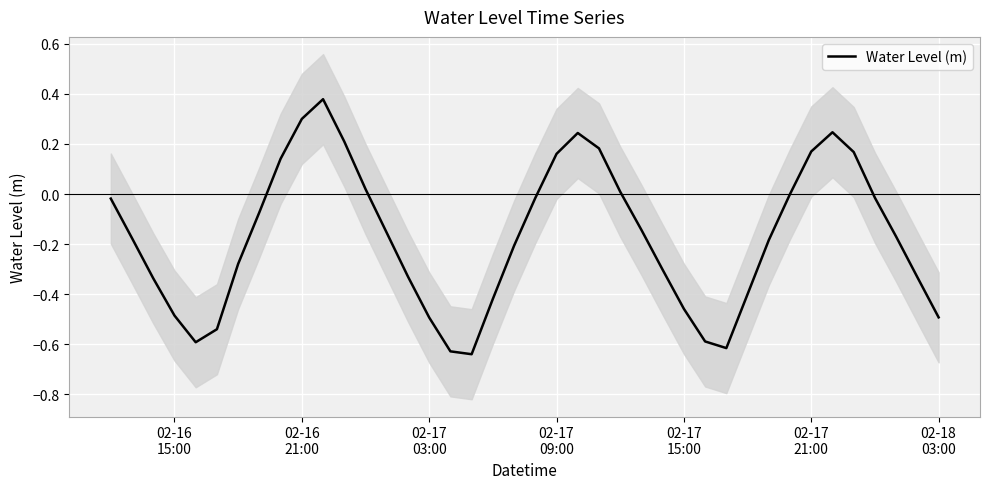

The value at 02-16 15:00 is -0.2. True or false?

False